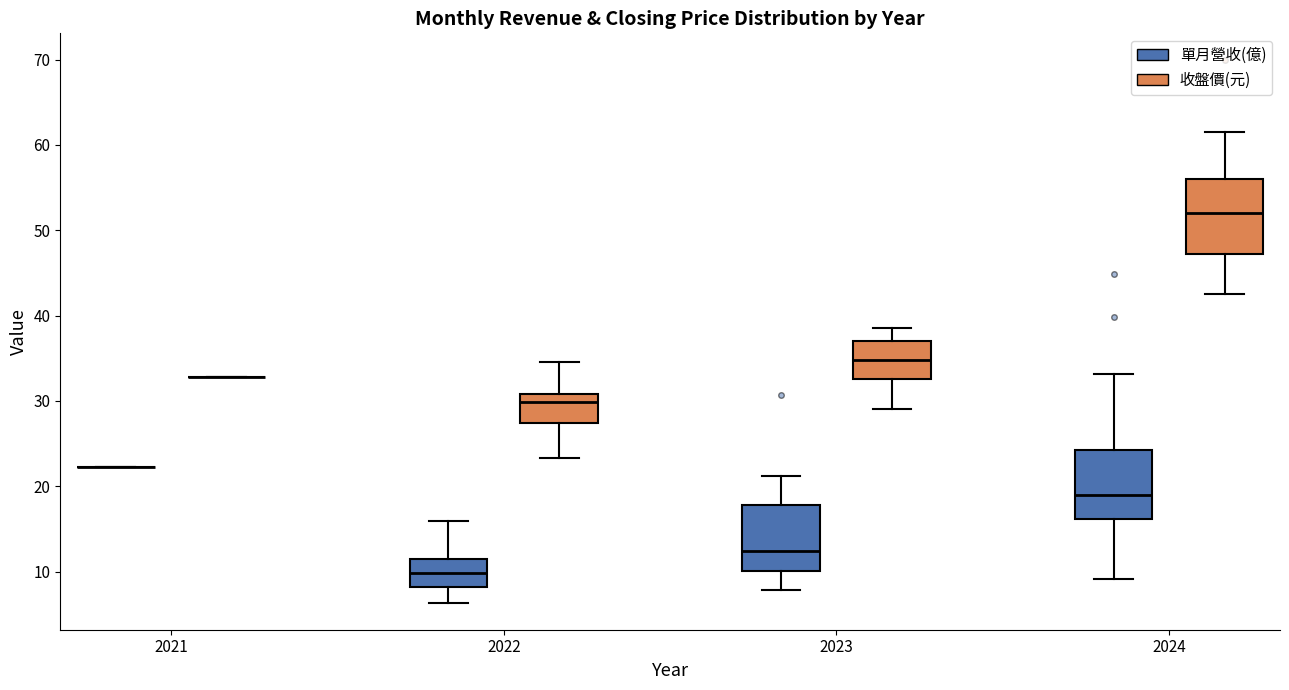

Reading left to right, read every box against the y-axis: the position of its median line, the range the box covers, and the ends of its whiskers. The values are not printed on the chart, so give them approximately, as read against the axis.

2021 (單月營收(億)): box collapsed to a line at 22, whiskers 22 to 22
2021 (收盤價(元)): box collapsed to a line at 33, whiskers 33 to 33
2022 (單月營收(億)): median 10, box 8 to 11, whiskers 6 to 16
2022 (收盤價(元)): median 30, box 27 to 31, whiskers 23 to 35
2023 (單月營收(億)): median 12, box 10 to 18, whiskers 8 to 21
2023 (收盤價(元)): median 35, box 33 to 37, whiskers 29 to 39
2024 (單月營收(億)): median 19, box 16 to 24, whiskers 9 to 33
2024 (收盤價(元)): median 52, box 47 to 56, whiskers 43 to 62